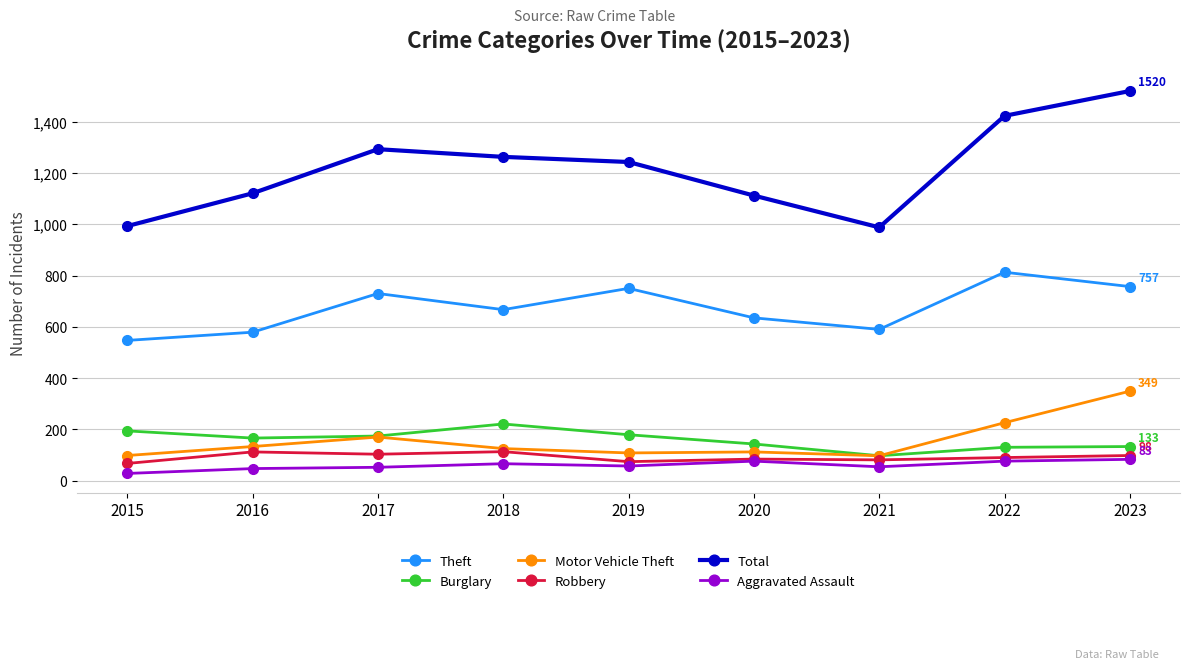

The Aggravated Assault series shows 52 at 2017. True or false?

True